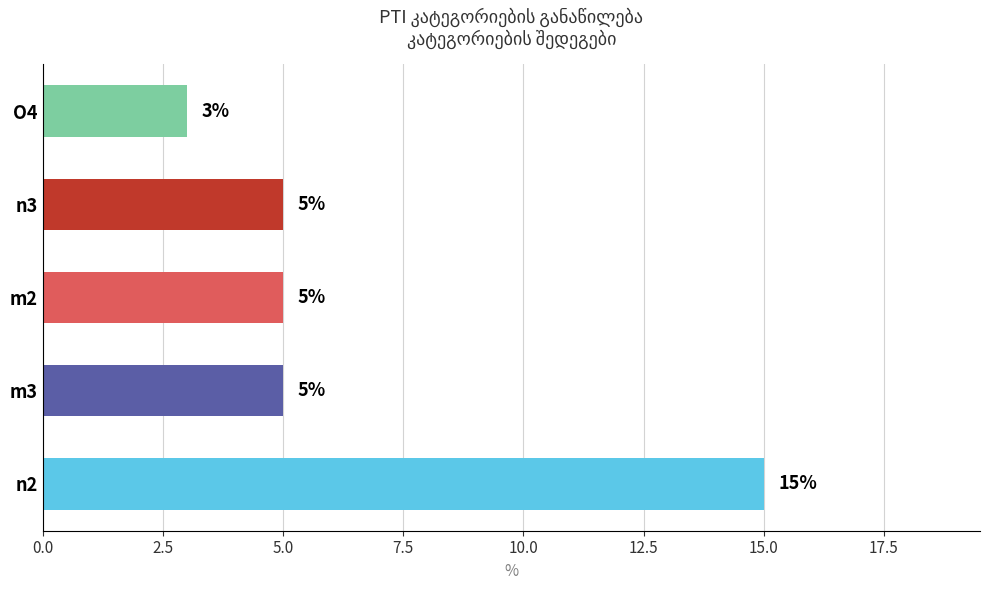

Reading bottom to top, transcribe all the data shown in this chart.

n2=15	m3=5	m2=5	n3=5	O4=3